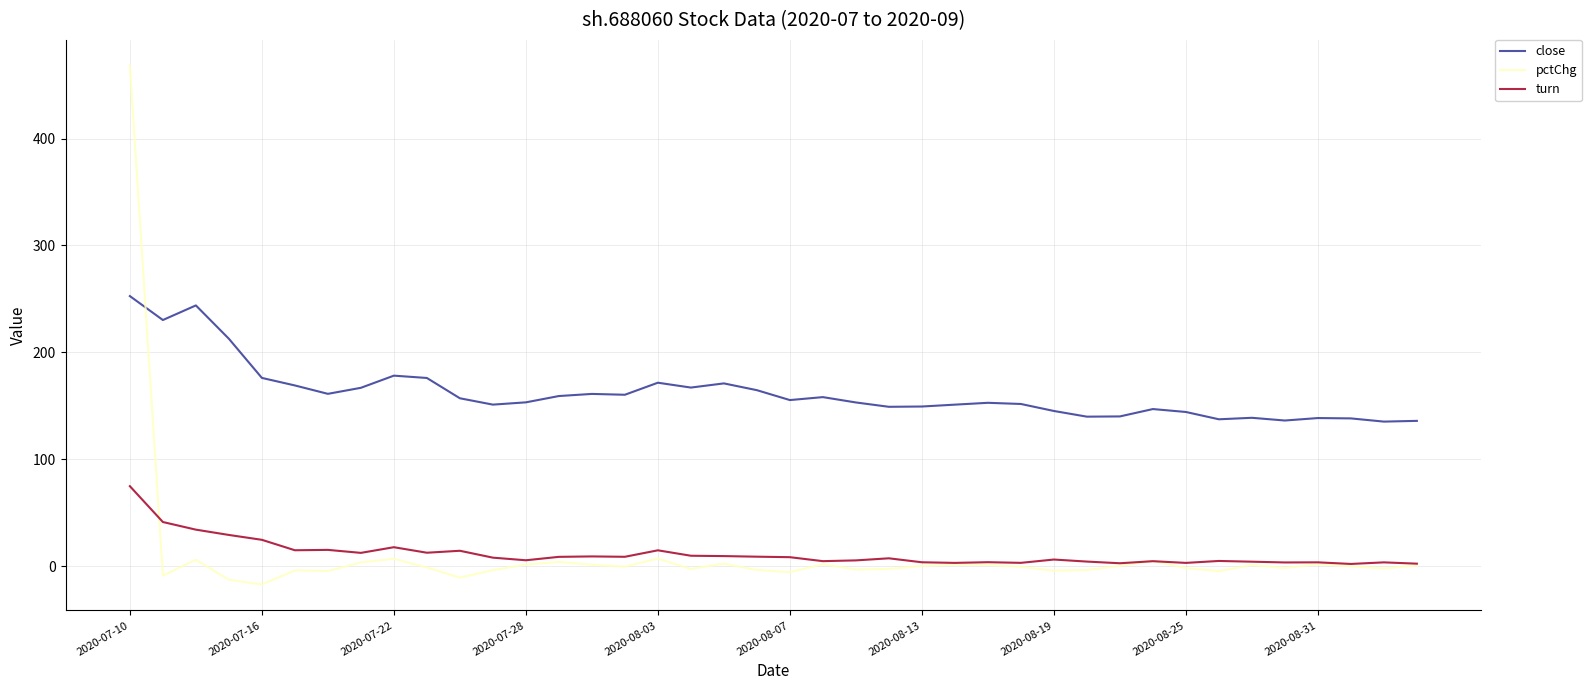

List the series in order of their peak value, lowest first.

turn, close, pctChg